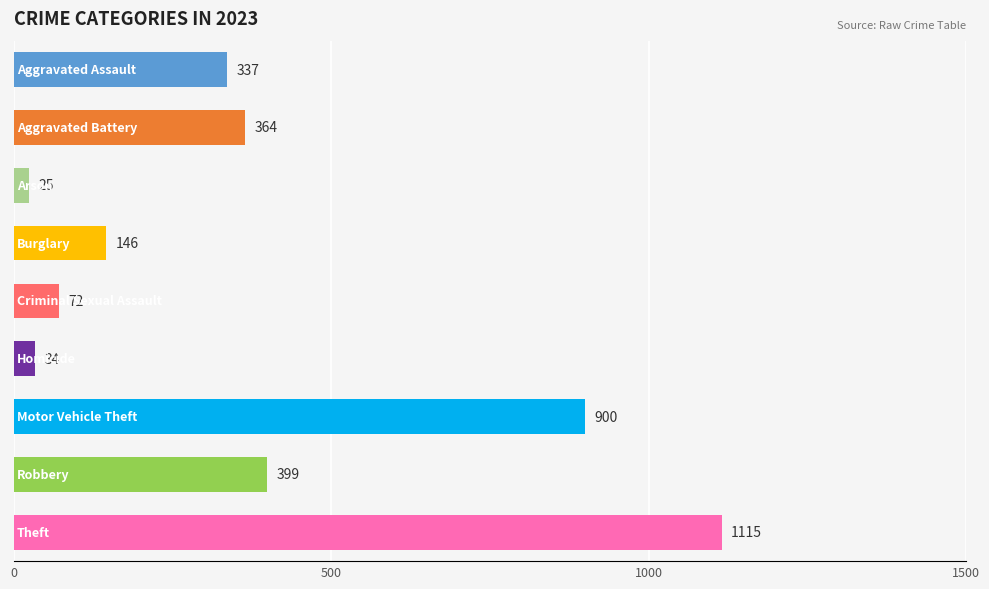

Count the number of categories in the chart.

9